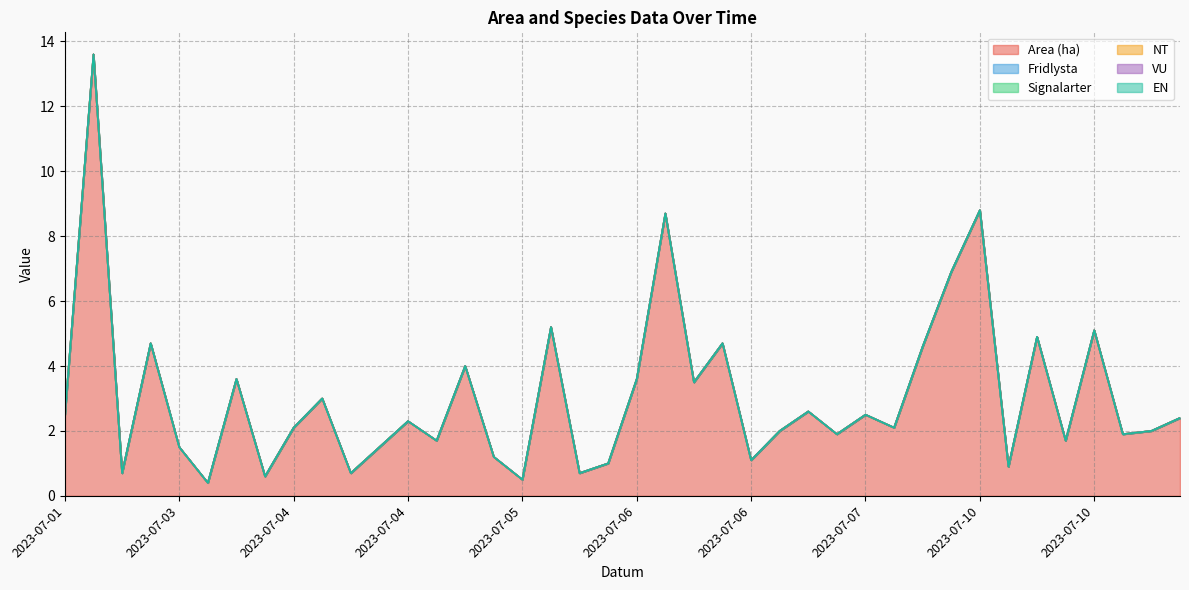

Which series changed the most between 2023-07-02 and 2023-07-07?

Area (ha)